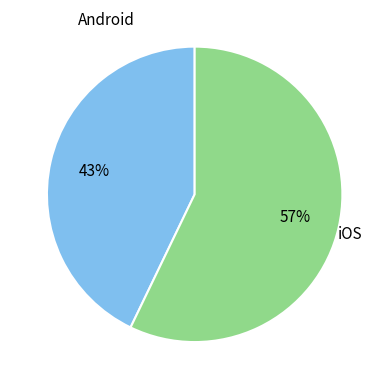

Is there any slice that represents more than half of the pie?

Yes